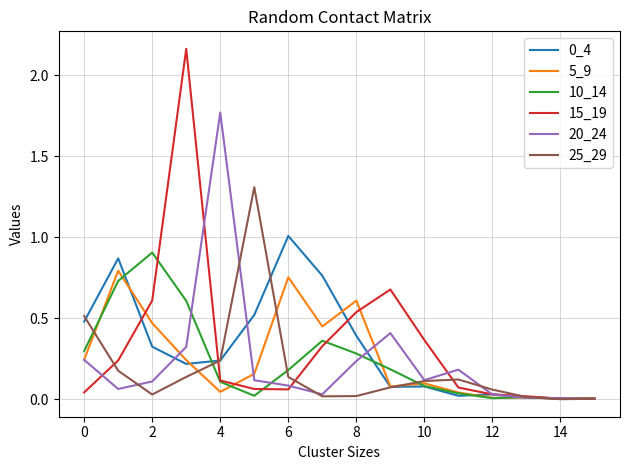

Which series has the largest range (max minus min)?

15_19